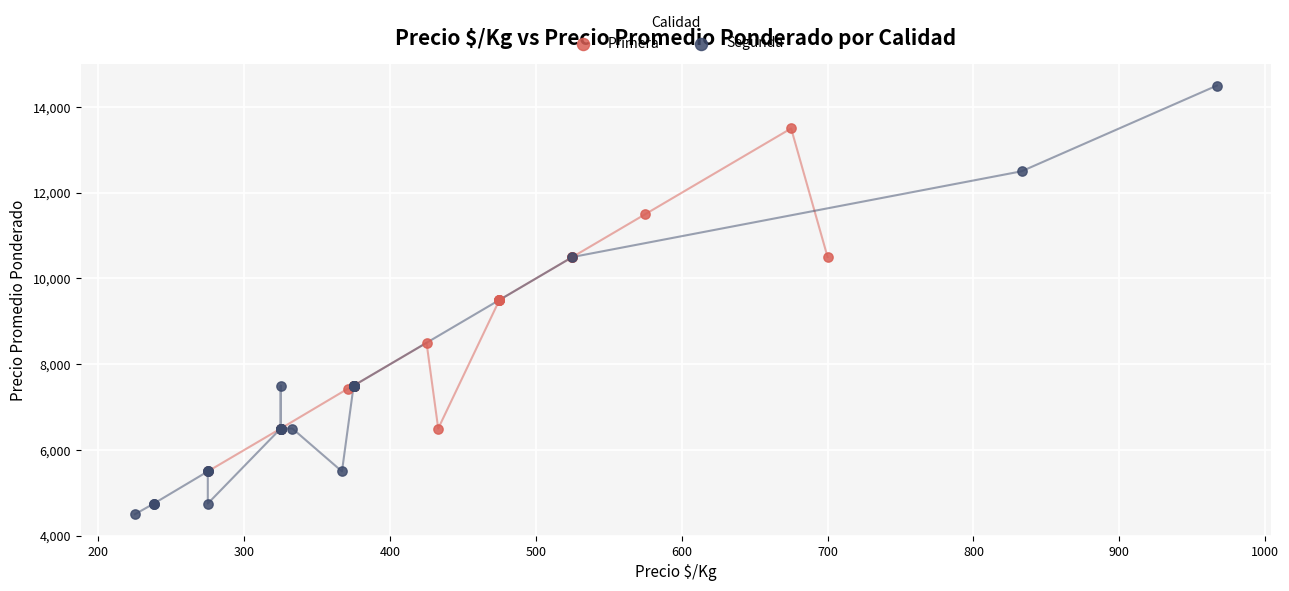

Which series contains the lowest Y value?

Segunda